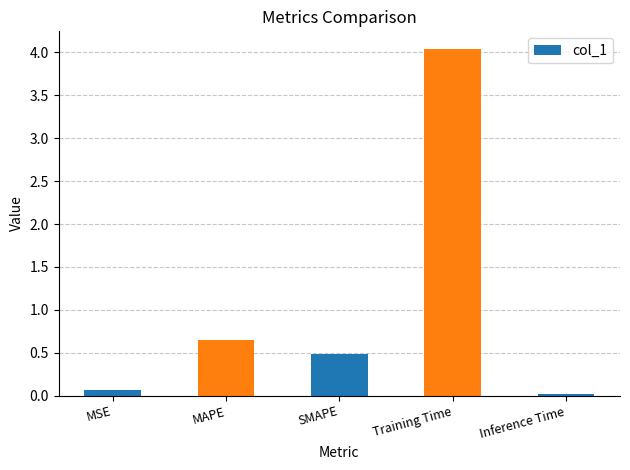

How many data points does each series have?

5